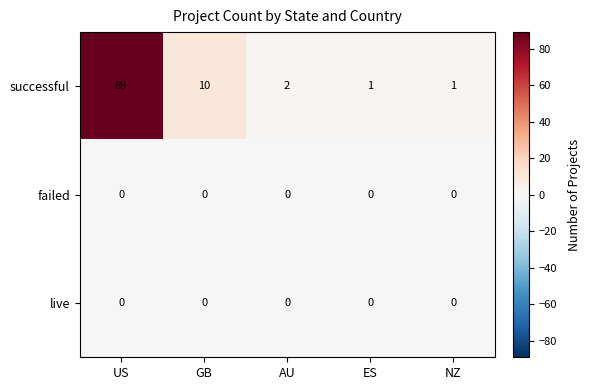

What is the difference between the successful values at US and ES?

88